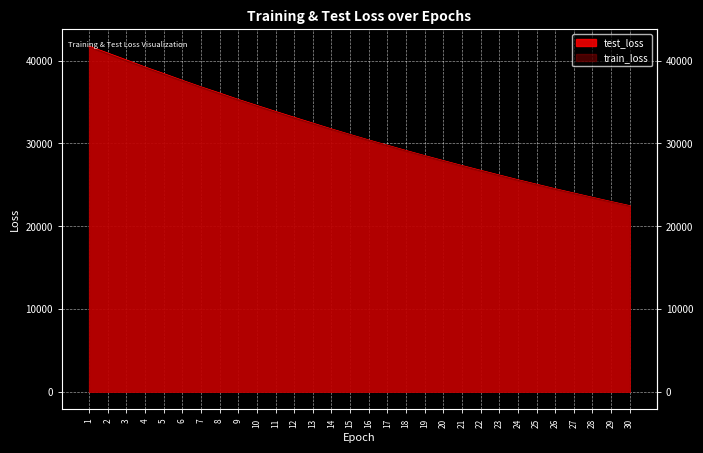

What is the greatest value displayed?

41734.1